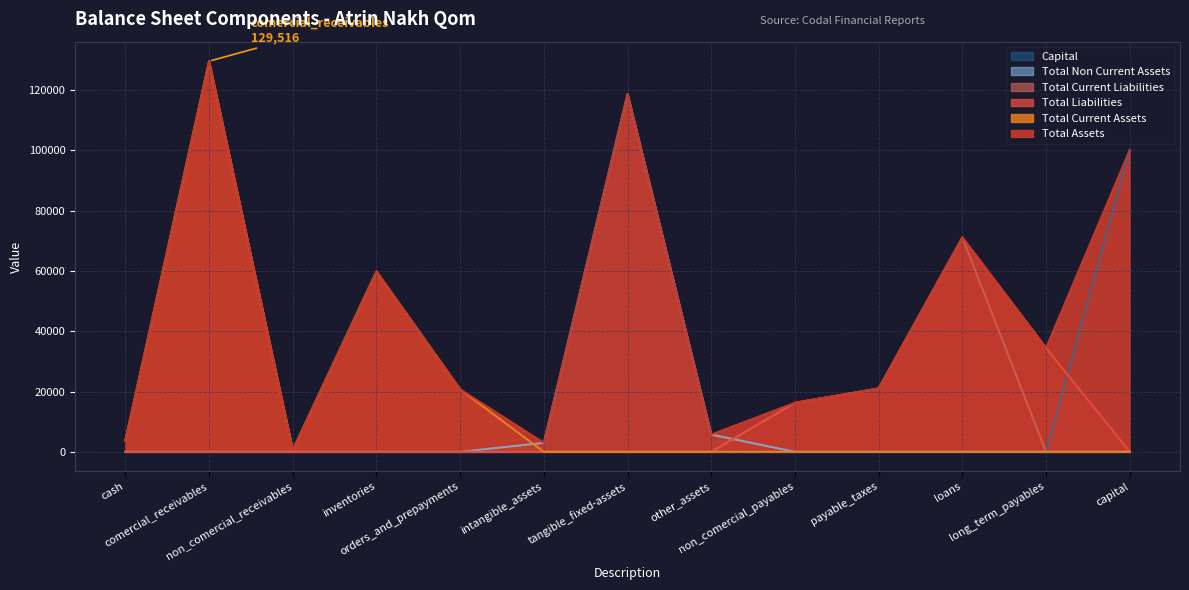

True or false: total_current_liabilities has more than 1 points higher than both neighbors.

False